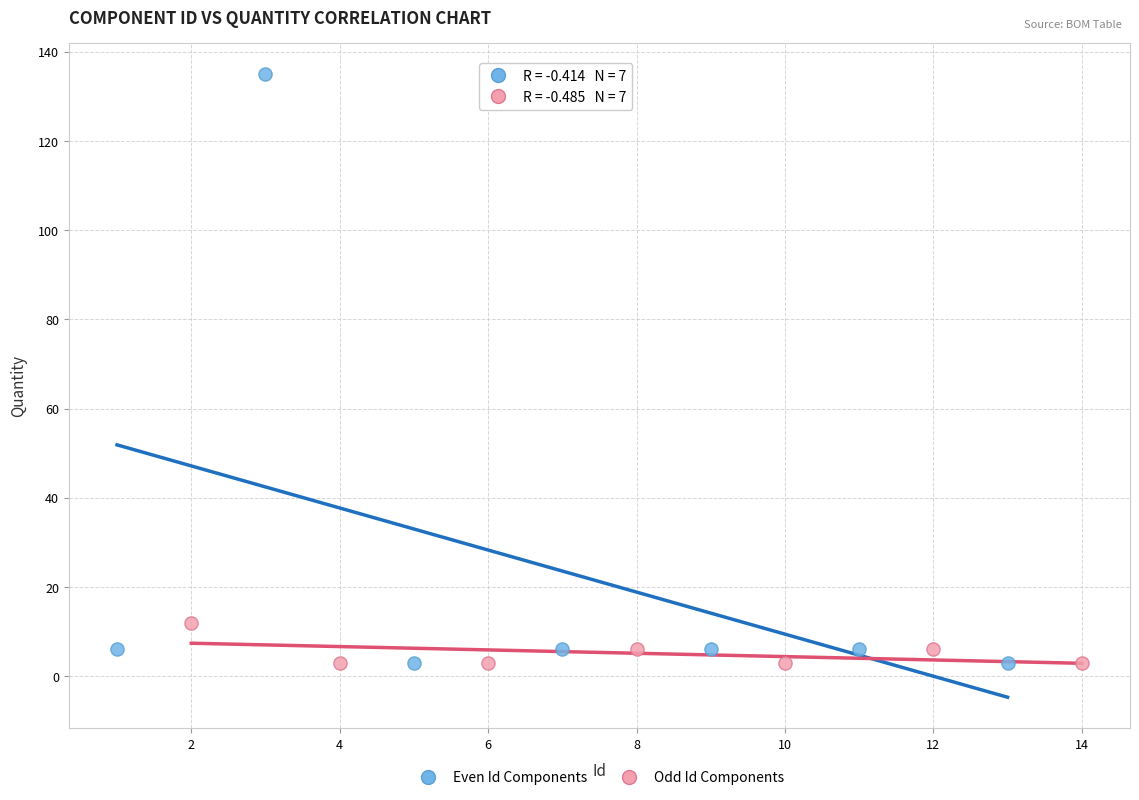

Which series contains the highest Y value?

Even Id Components